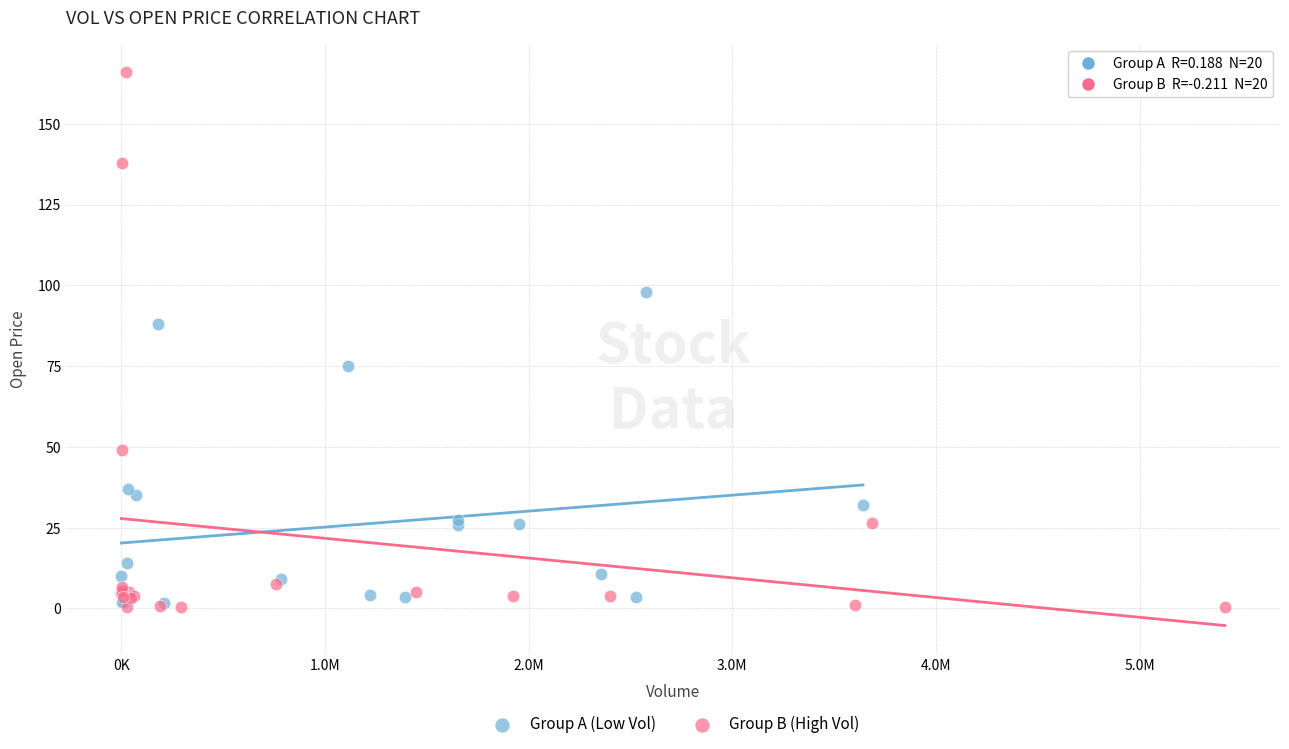

Which series has the widest spread of Y values?

Group B (High Vol)